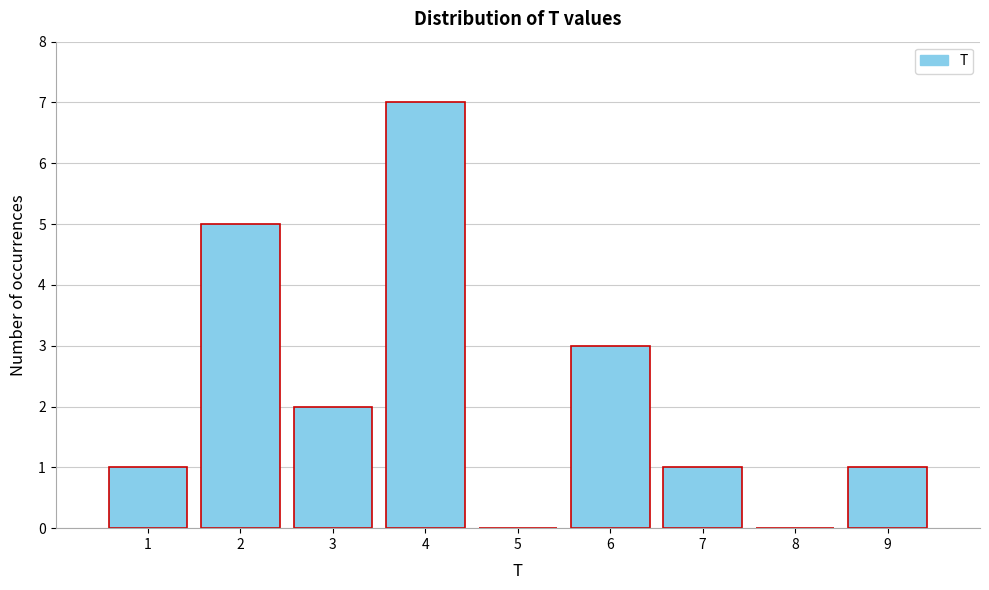

Reading left to right, transcribe this chart: for each bar, give the range it covers on the x-axis and its height. The values are not printed on the chart, so give them approximately, as read against the axis.

0.5 to 1.5: 1
1.5 to 2.5: 5
2.5 to 3.5: 2
3.5 to 4.5: 7
4.5 to 5.5: 0
5.5 to 6.5: 3
6.5 to 7.5: 1
7.5 to 8.5: 0
8.5 to 9.5: 1